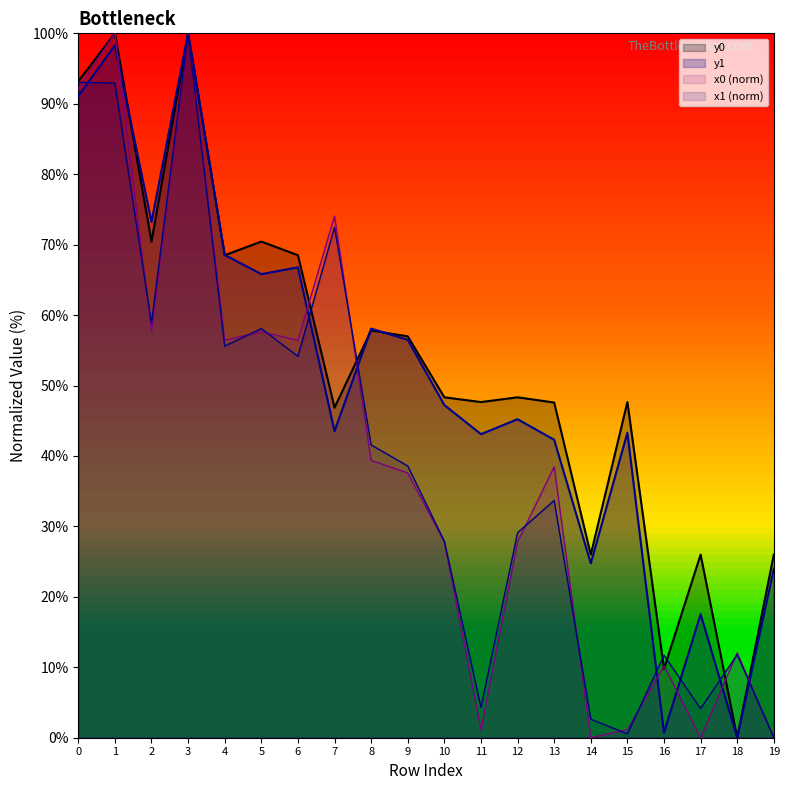

What is the difference between the second highest and minimum values in the y1 series?

98.3